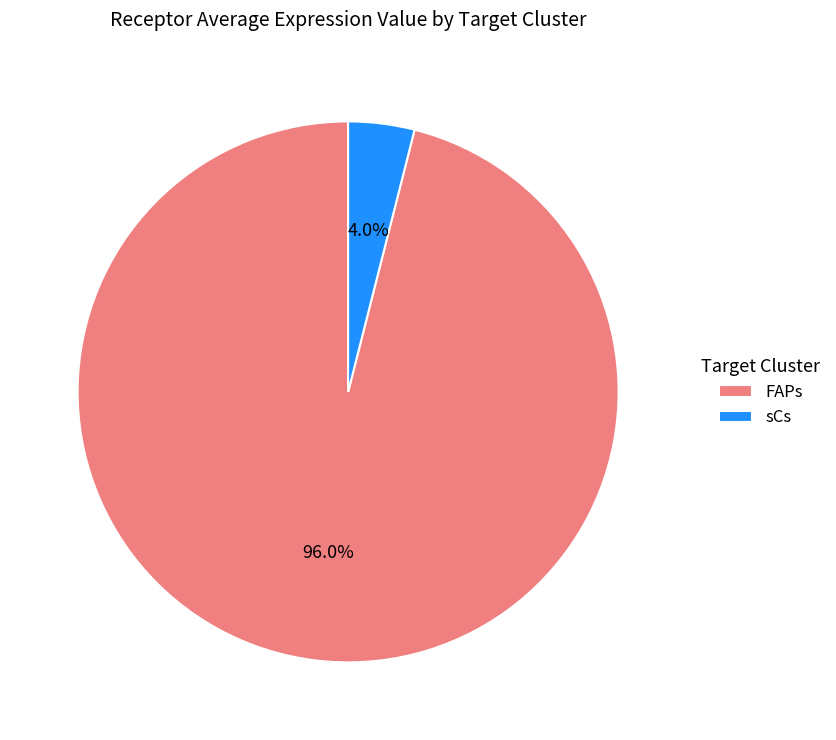

To the nearest percent, what is the average slice percentage?

50%